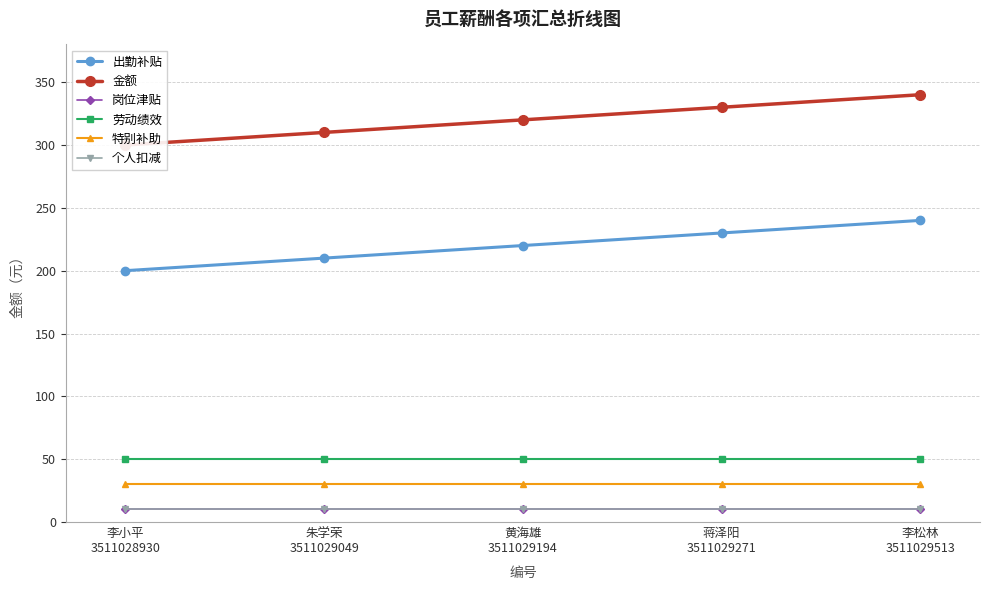

True or false: 劳动绩效 has more than 2 points higher than both neighbors.

False